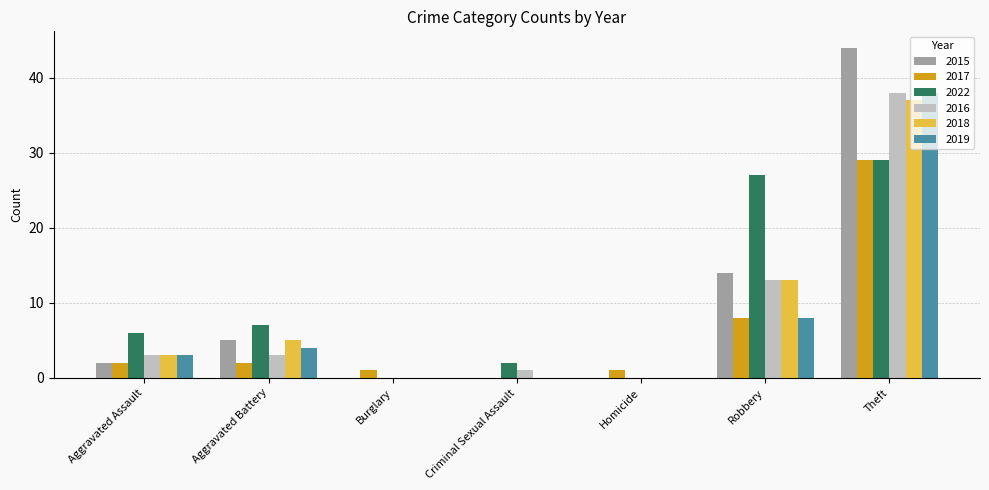

What is the highest value of the 2015 series?

44